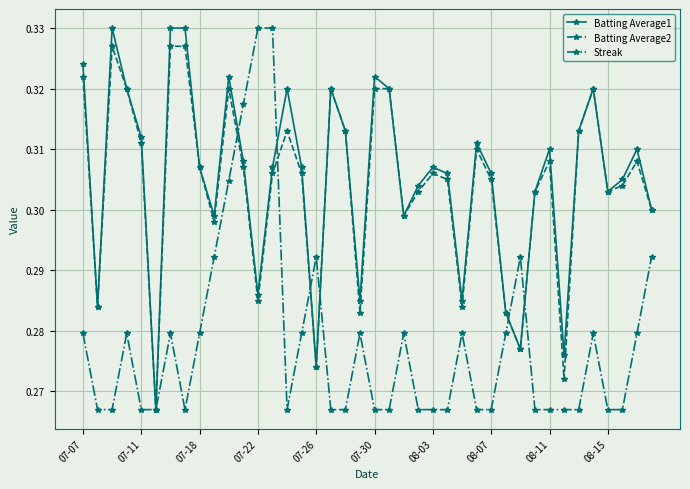

At how many categories does at least one series exceed 0?

40